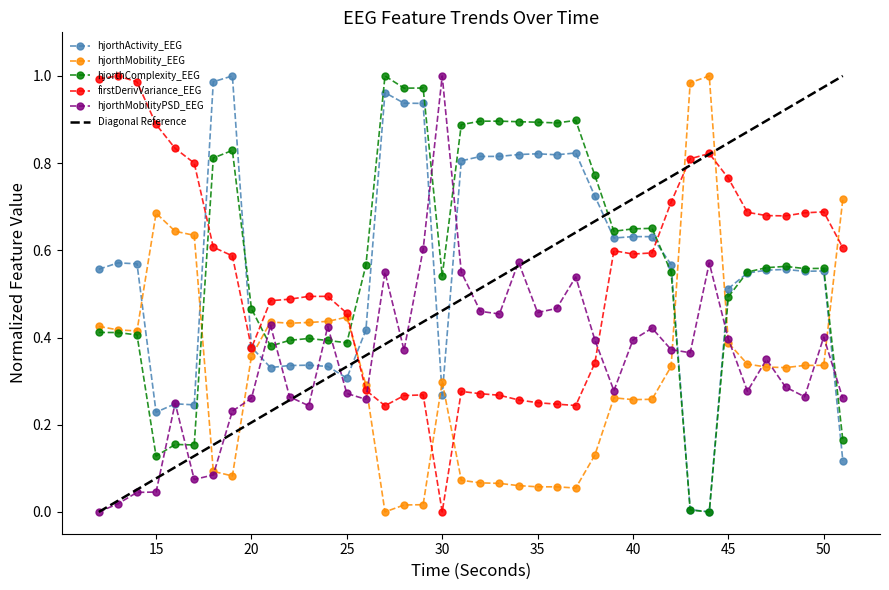

What is the difference between the second highest and minimum values in the hjorthComplexity_EEG series?

1.0